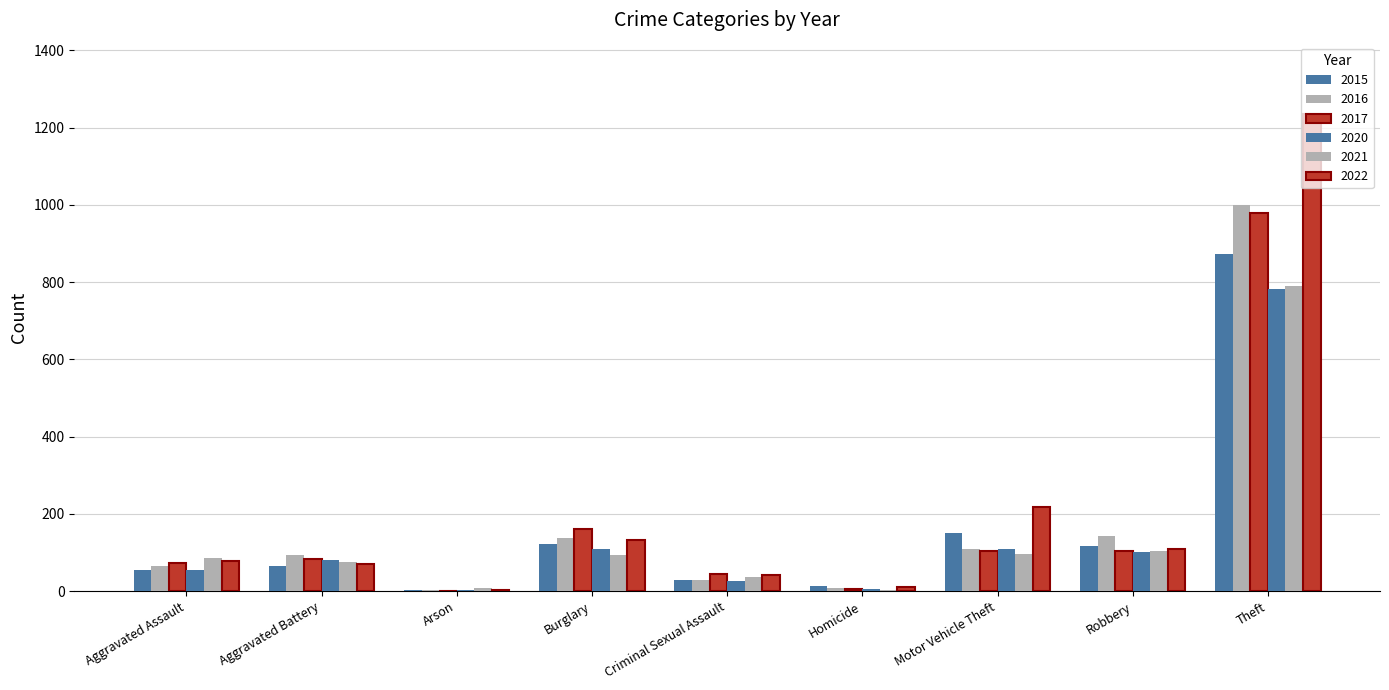

At which category does the chart reach its minimum across all series?

Arson